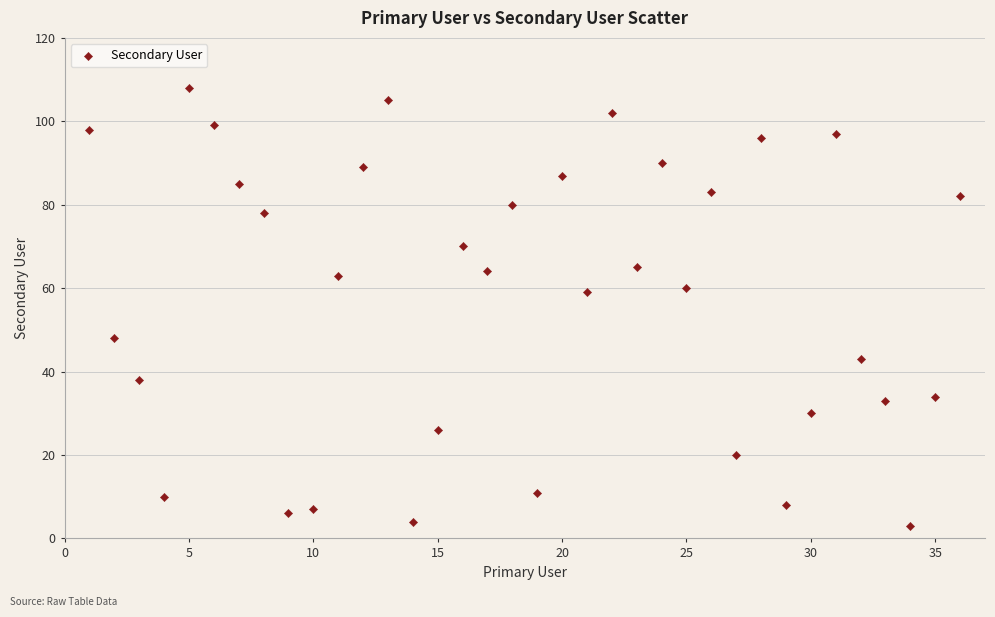

What is the range of X values (max minus min)?

35